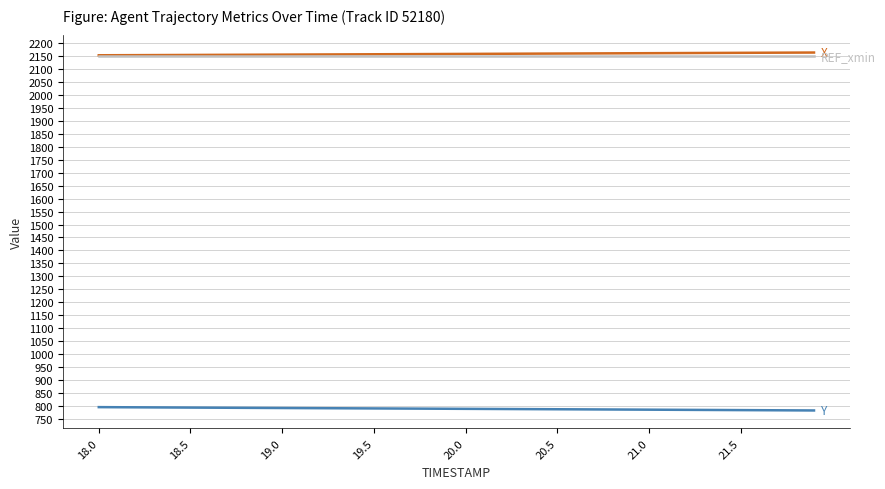

What is the minimum value shown in the chart?

782.0